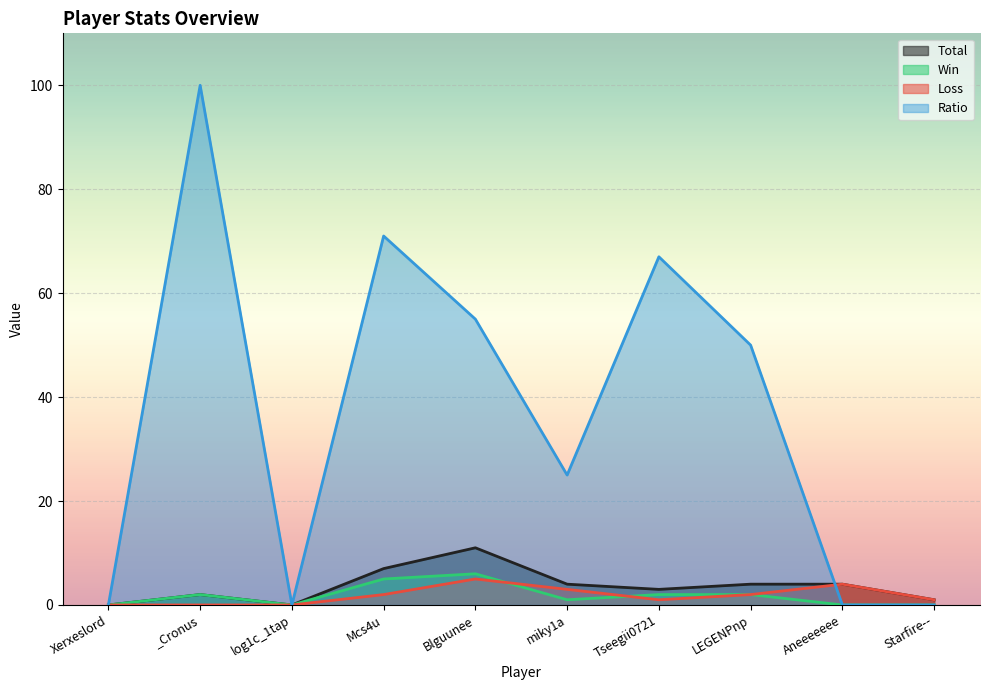

What is the maximum value for Ratio?

100